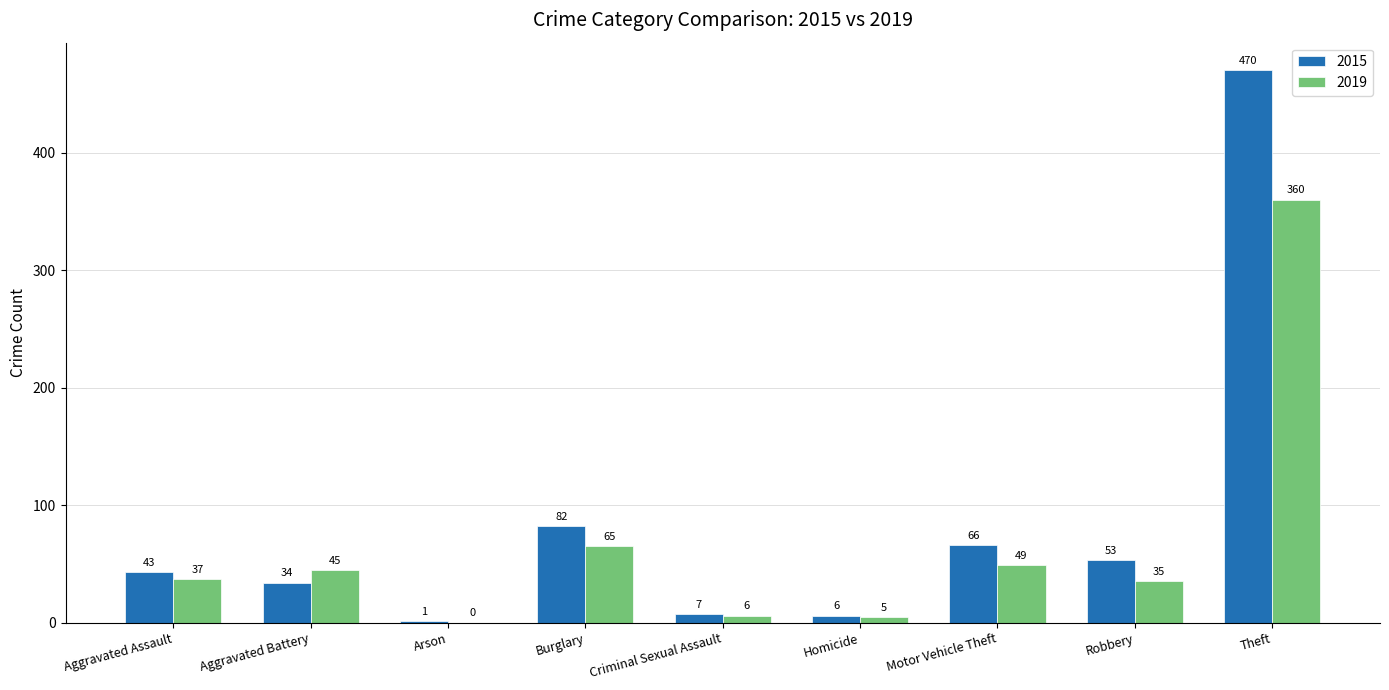

Does the chart contain stacked bars?

No